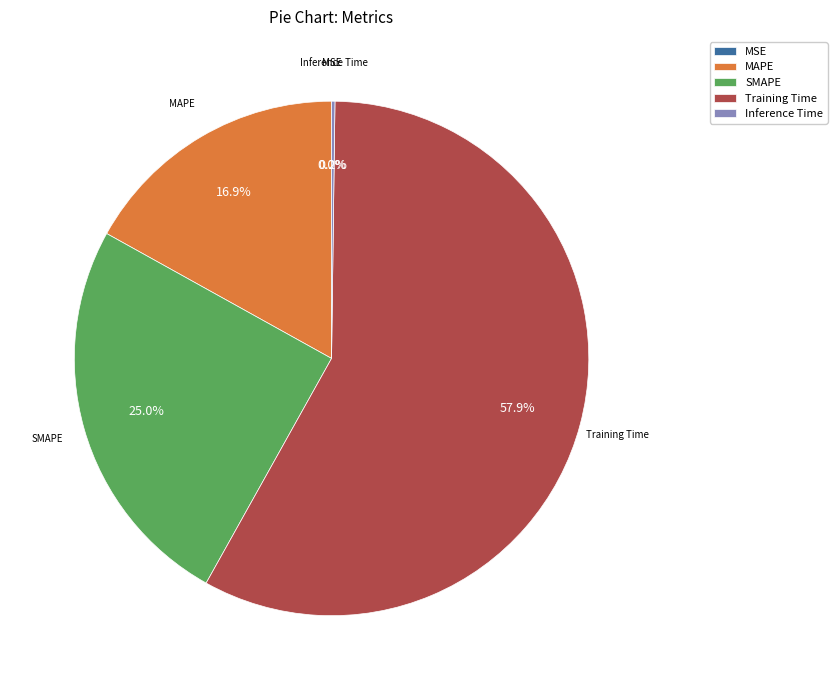

Which slice represents more than half of the pie?

Training Time